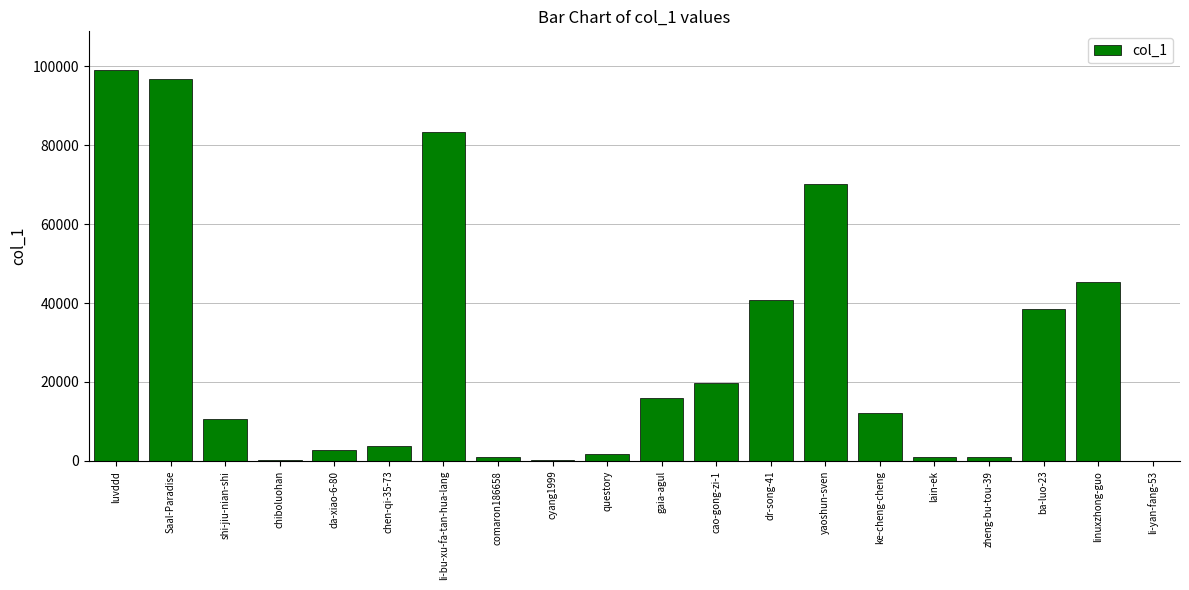

Is it true that the value at li-bu-xu-fa-tan-hua-lang is 147978?

False